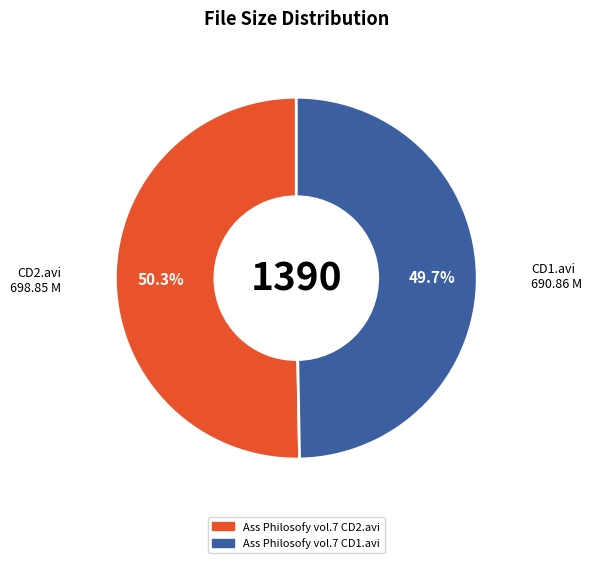

Which has a higher value, Ass Philosofy vol.7 CD1.avi or Ass Philosofy vol.7 CD2.avi?

Ass Philosofy vol.7 CD2.avi